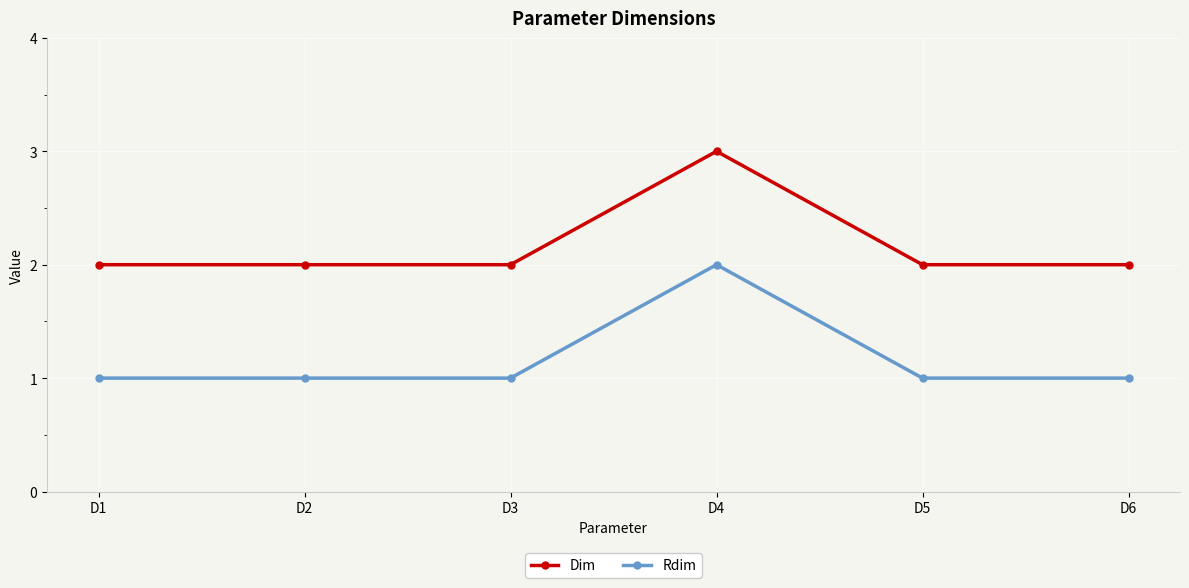

True or false: Rdim and Dim cross at least once.

False